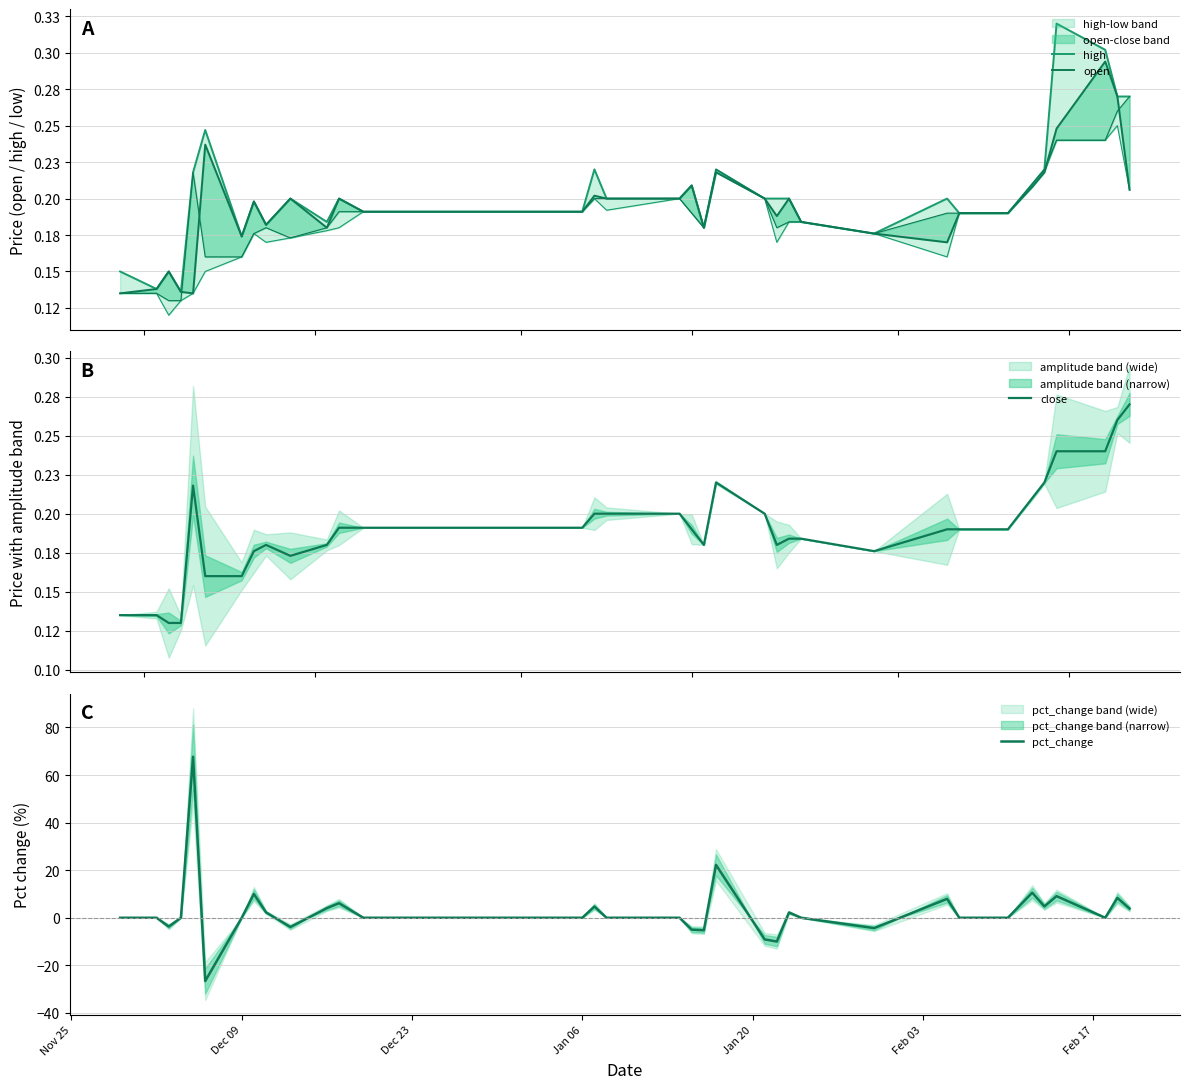

What is the maximum value for close?

0.3